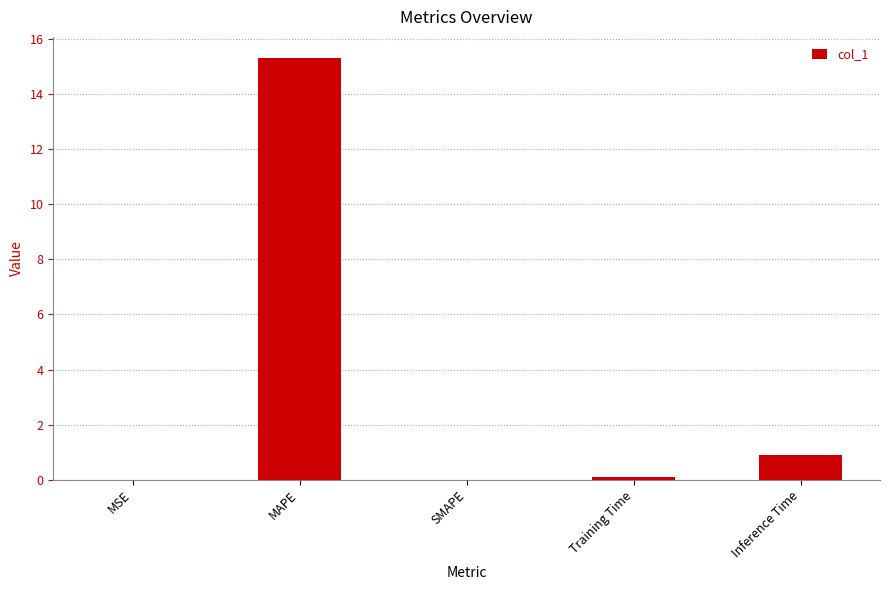

How many distinct data groups are displayed?

1